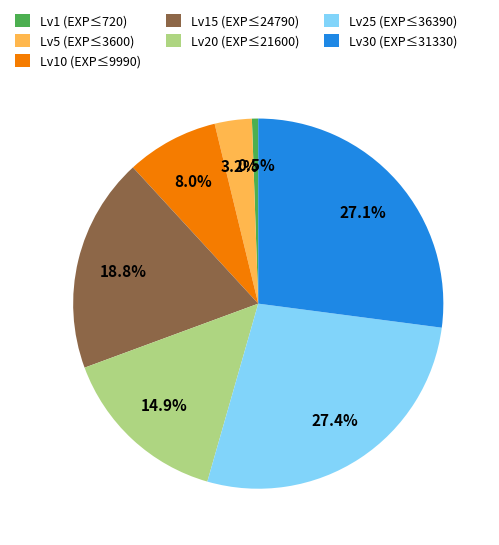

Do Lv5 (EXP≤3600) and Lv10 (EXP≤9990) together represent more than half of the pie?

No